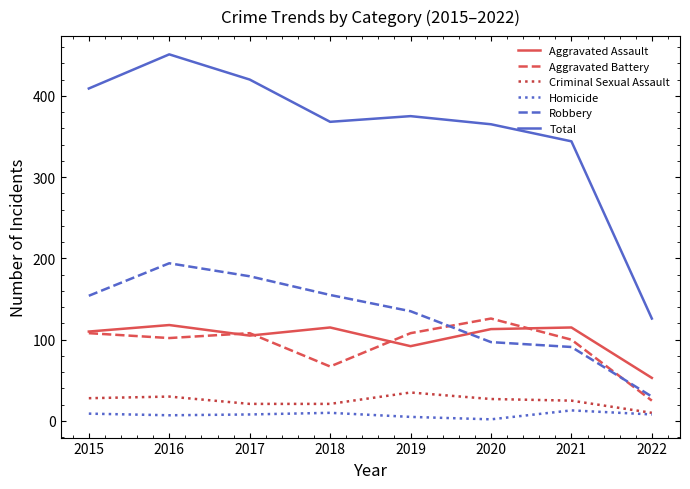

Is it true that Aggravated Battery equals 108 at 2017?

True